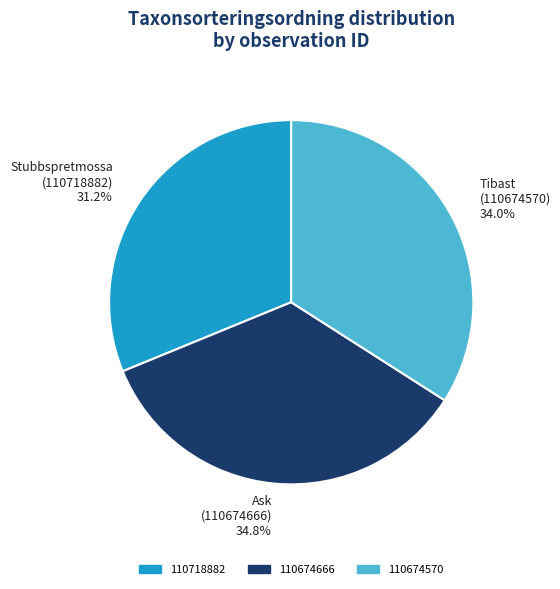

What is the ratio of the value at Stubbspretmossa (110718882) 31.2% to the value at Tibast (110674570) 34.0%?

0.9